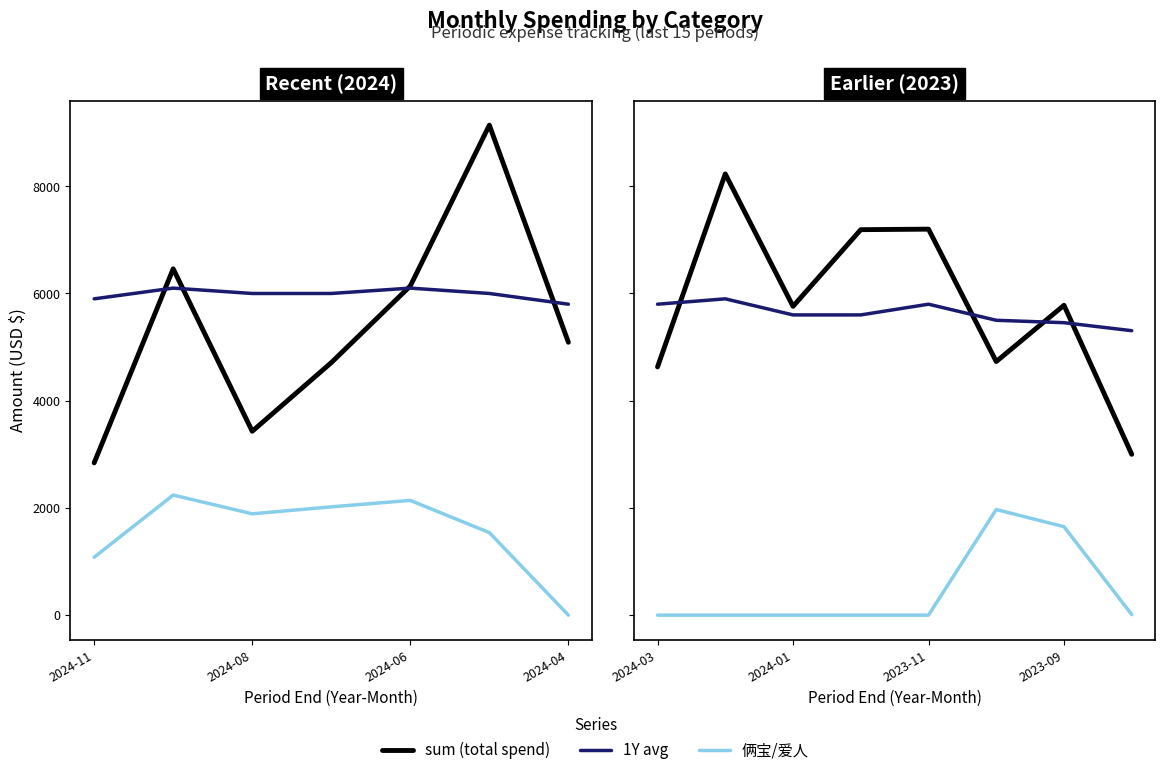

What position from the left is 2024-08?

2